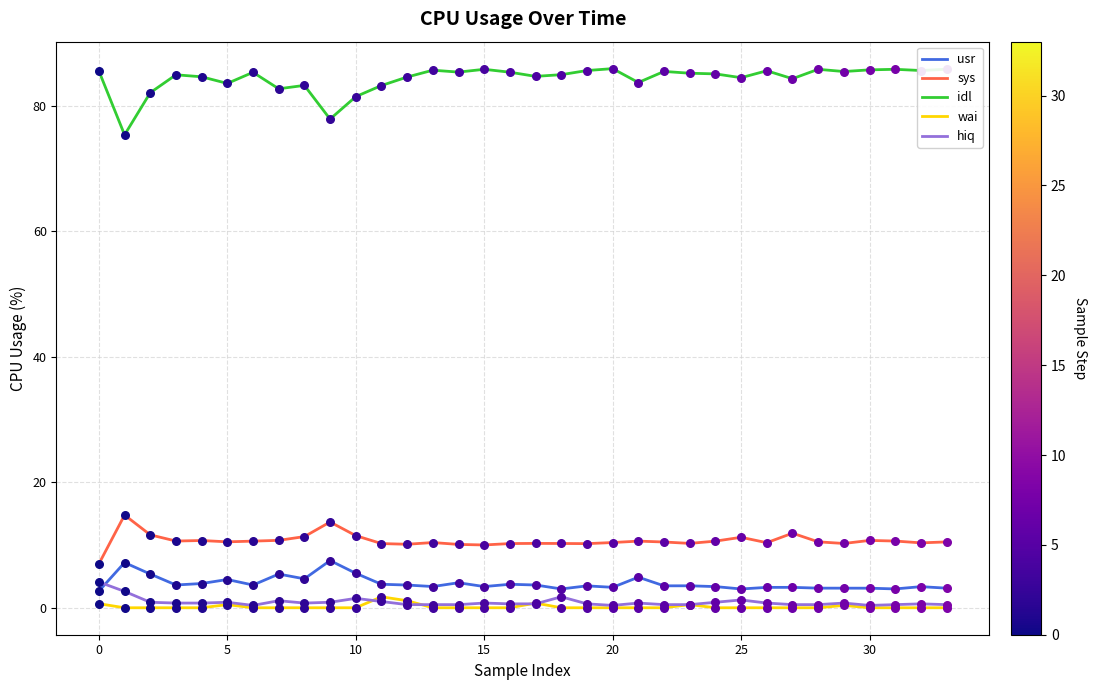

True or false: sys and wai intersect in this chart.

False